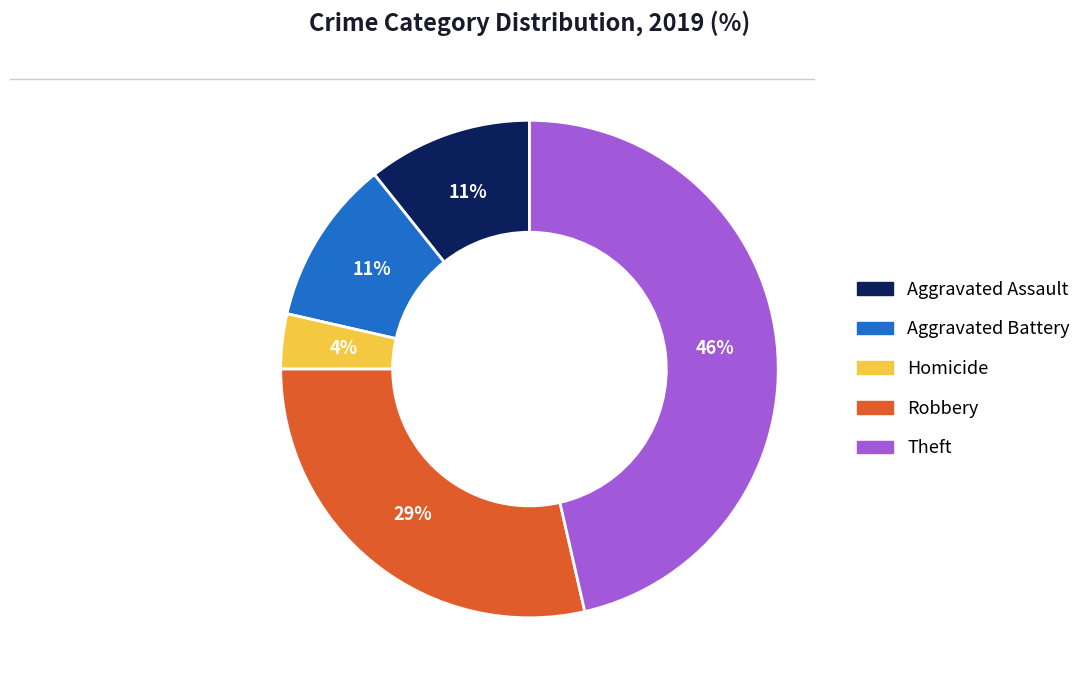

To the nearest percent, what is the average slice percentage?

20%